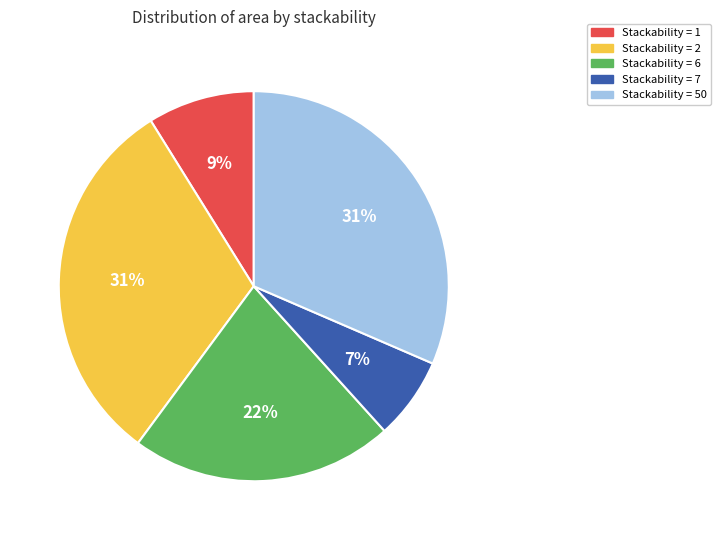

Which has a higher value, Stackability = 1 or Stackability = 7?

Stackability = 1